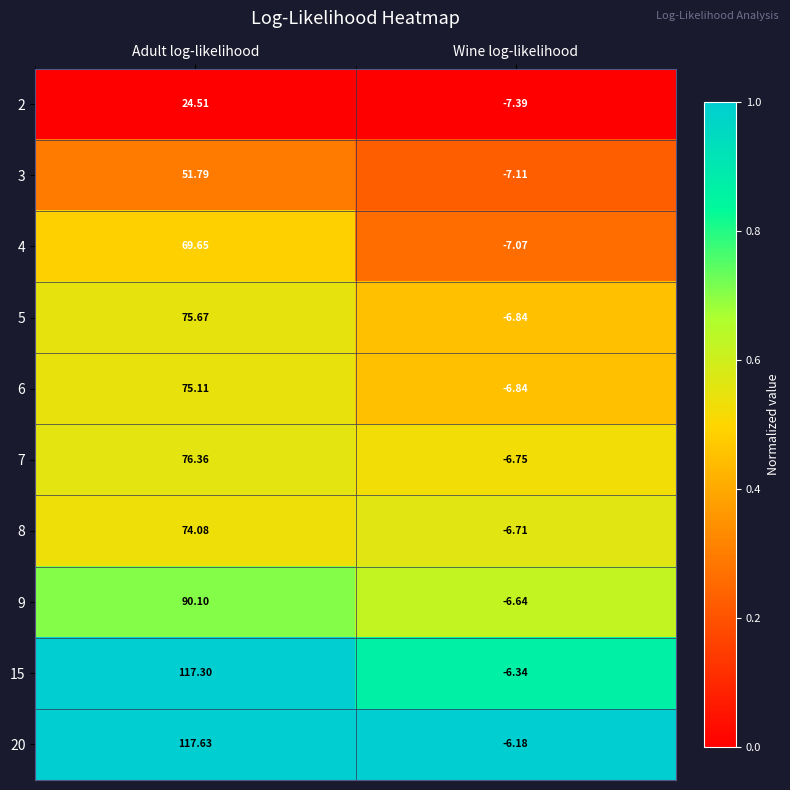

What is the difference between the highest and lowest values at Adult log-likelihood?

93.1